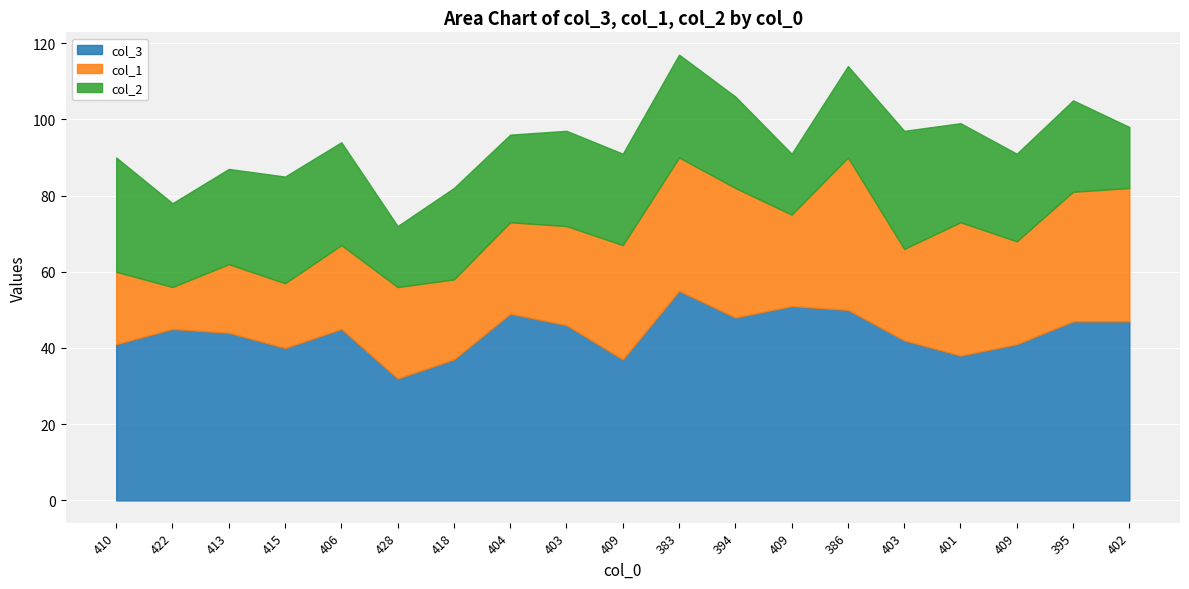

At how many categories does at least one series exceed 34?

18